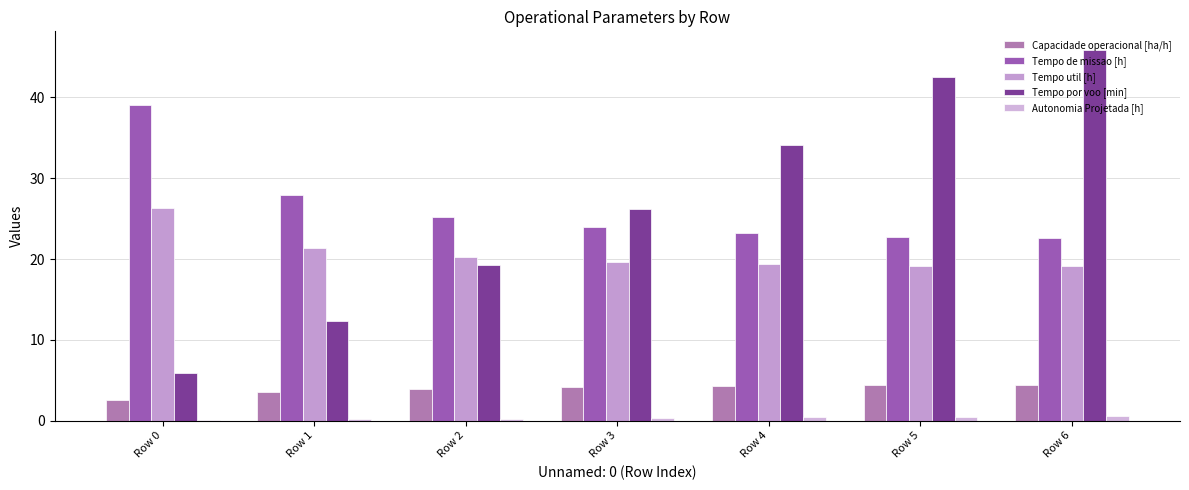

At which label is Tempo de missao [h] closest to 30?

Row 1